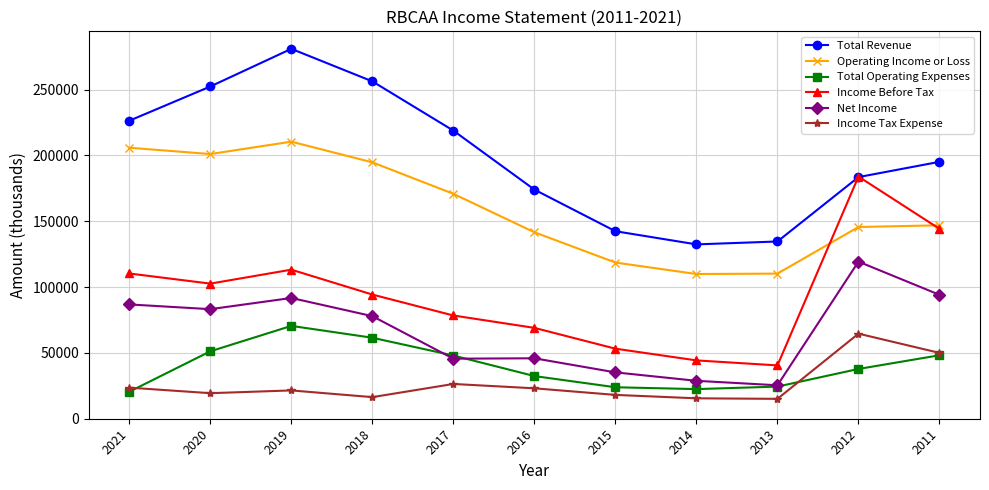

At which label is Income Tax Expense closest to 39850?

2011